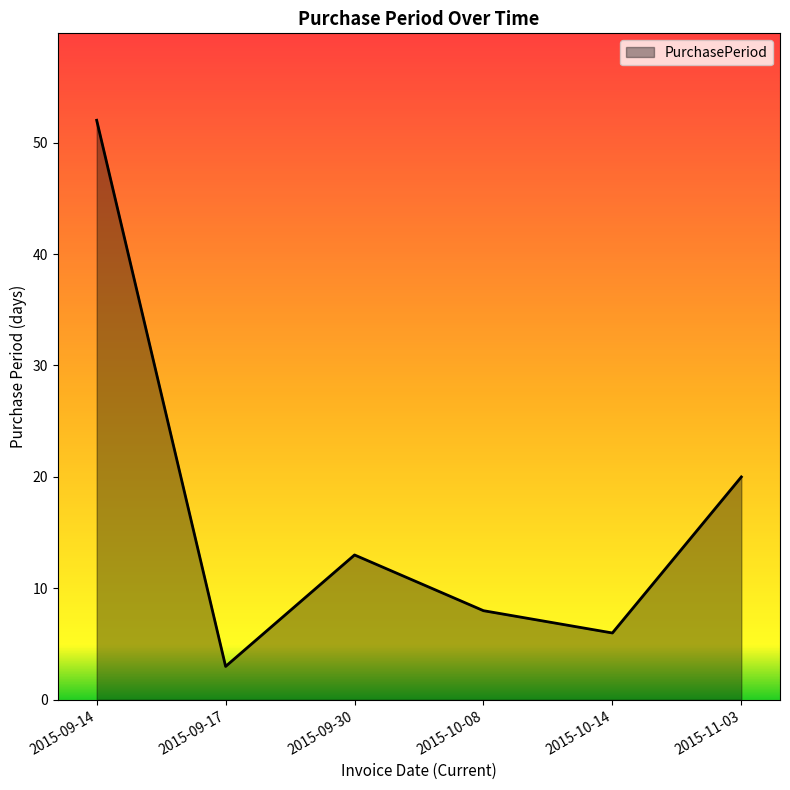

List the labels in order of value, smallest first.

2015-09-17, 2015-10-14, 2015-10-08, 2015-09-30, 2015-11-03, 2015-09-14